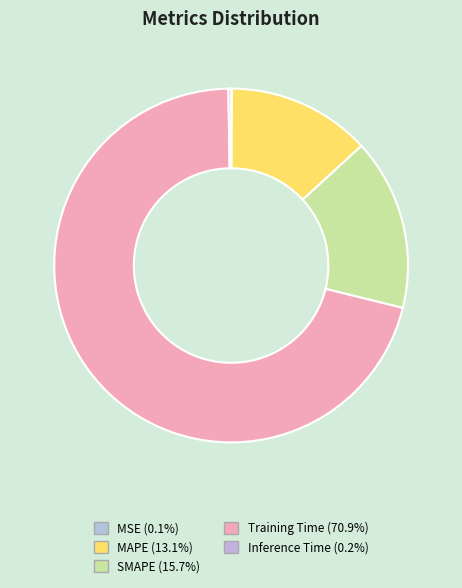

What is the ratio of the value at MAPE to the value at Training Time?

0.2